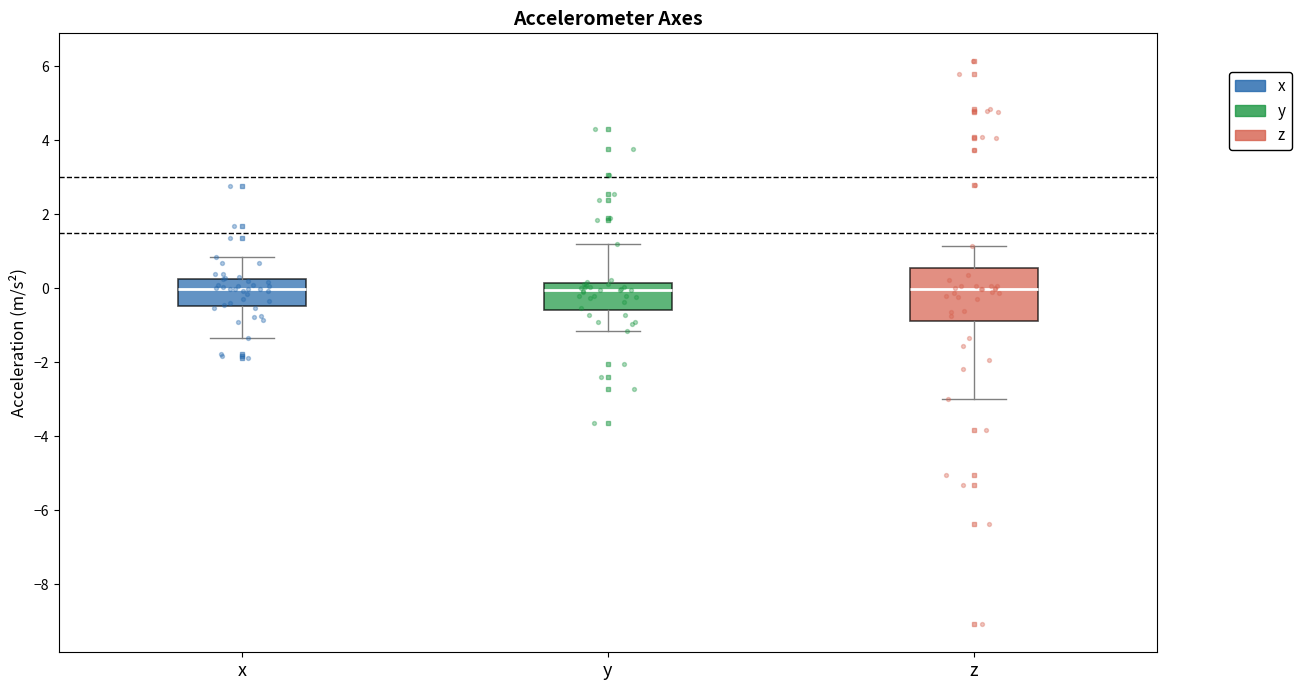

Reading left to right, read every box against the y-axis: the position of its median line, the range the box covers, and the ends of its whiskers. The values are not printed on the chart, so give them approximately, as read against the axis.

x: median 0.0, box -0.4 to 0.2, whiskers -1.4 to 0.8
y: median 0.0, box -0.6 to 0.2, whiskers -1.2 to 1.2
z: median 0.0, box -0.8 to 0.6, whiskers -3.0 to 1.2